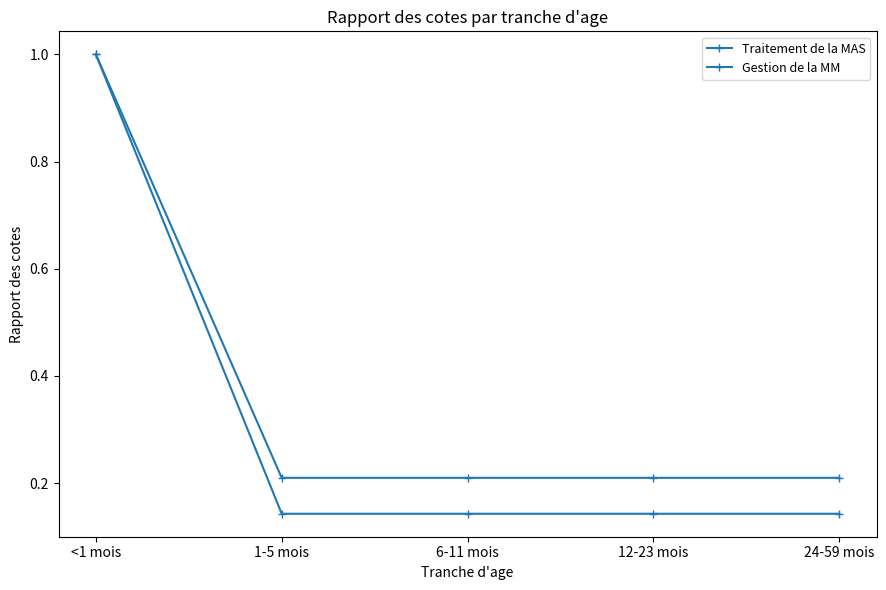

True or false: Gestion de la MM and Traitement de la MAS cross at least once.

False